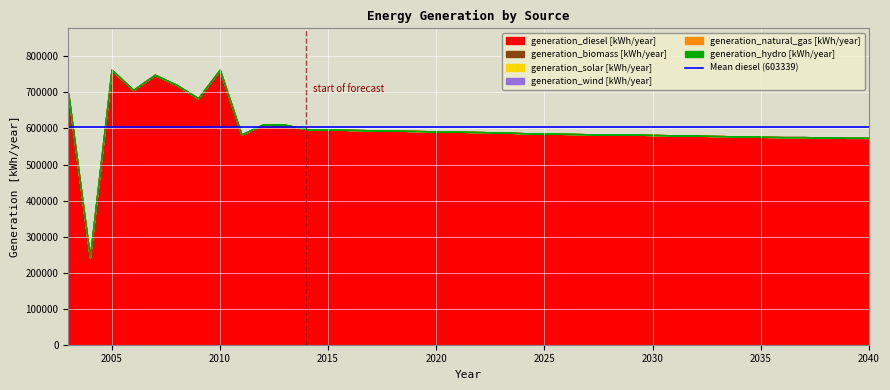

What are all the series names shown in the legend?

generation_diesel [kWh/year], generation_biomass [kWh/year], generation_solar [kWh/year], generation_wind [kWh/year], generation_natural_gas [kWh/year], generation_hydro [kWh/year]